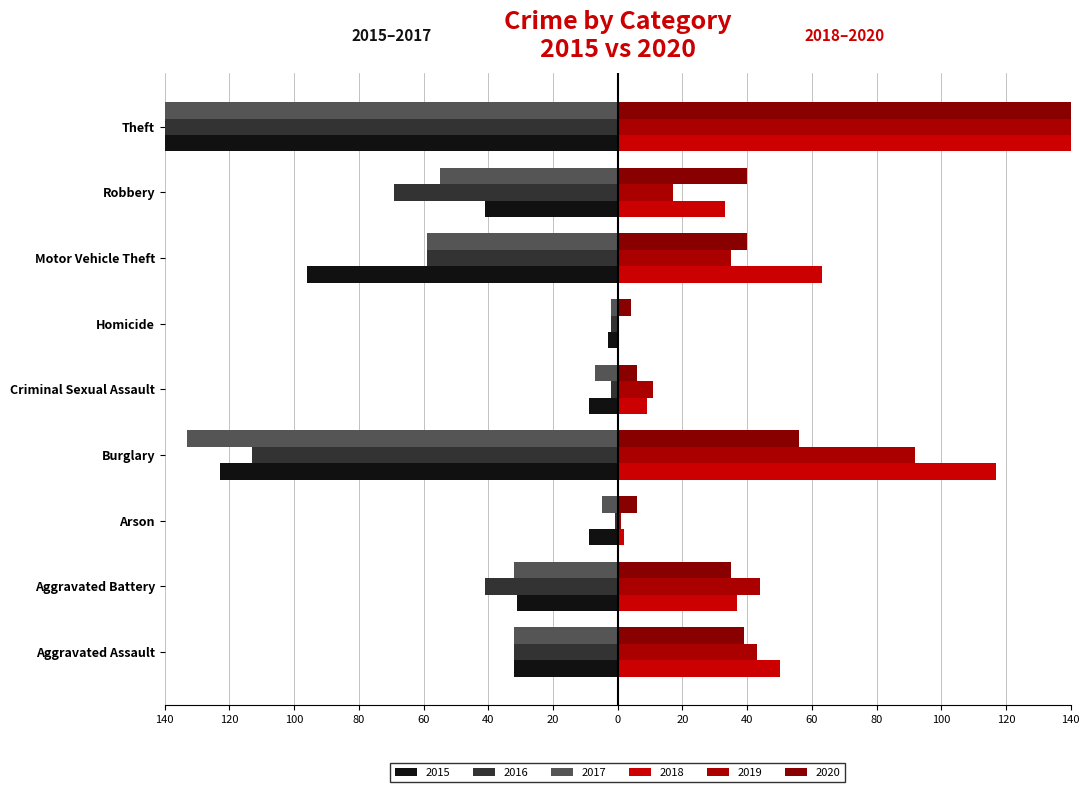

Where is 2017 nearest to the value -187?

Burglary